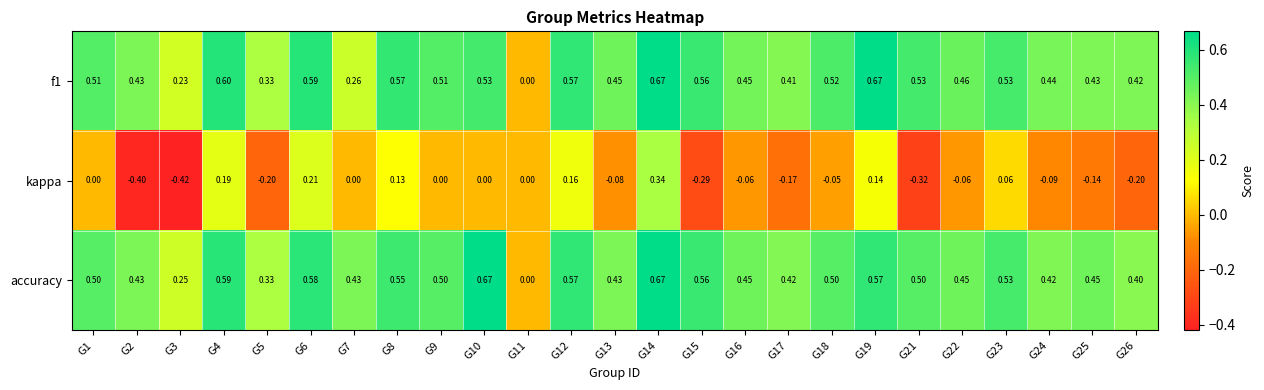

Count the number of data series in this chart.

3